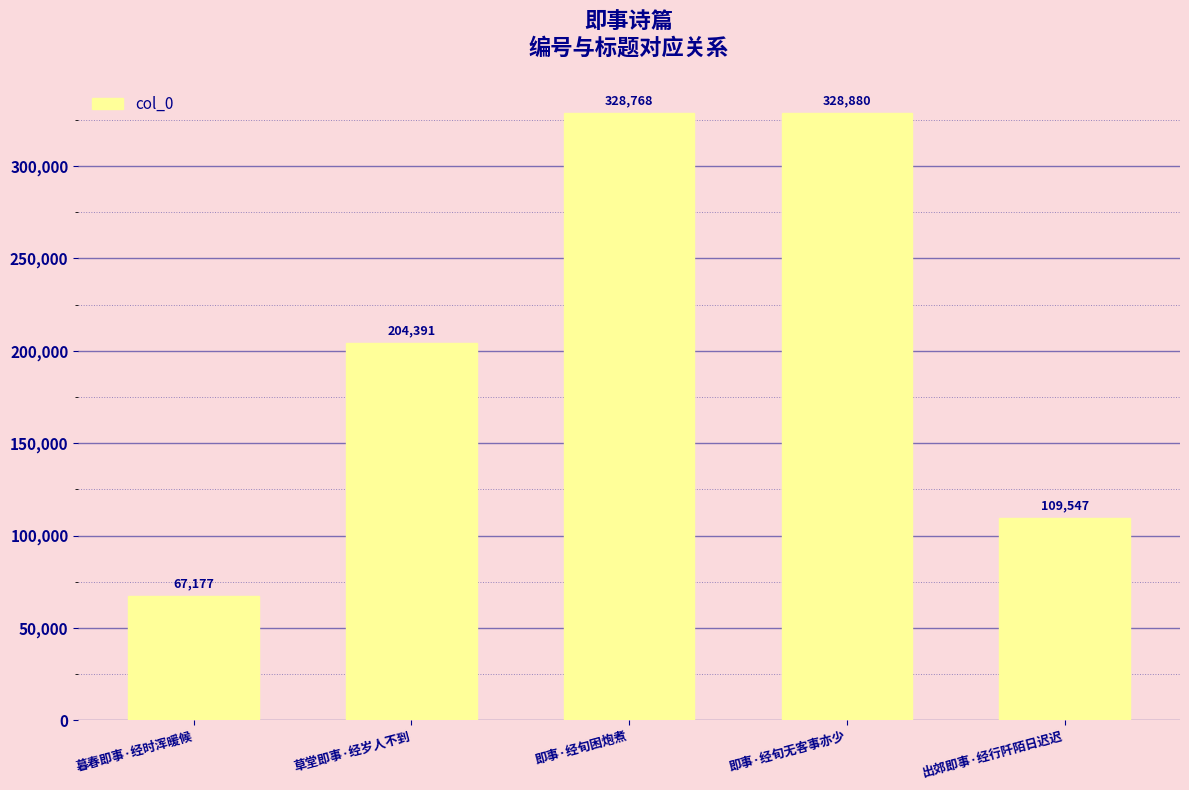

What is the difference between the maximum and minimum values?

261703